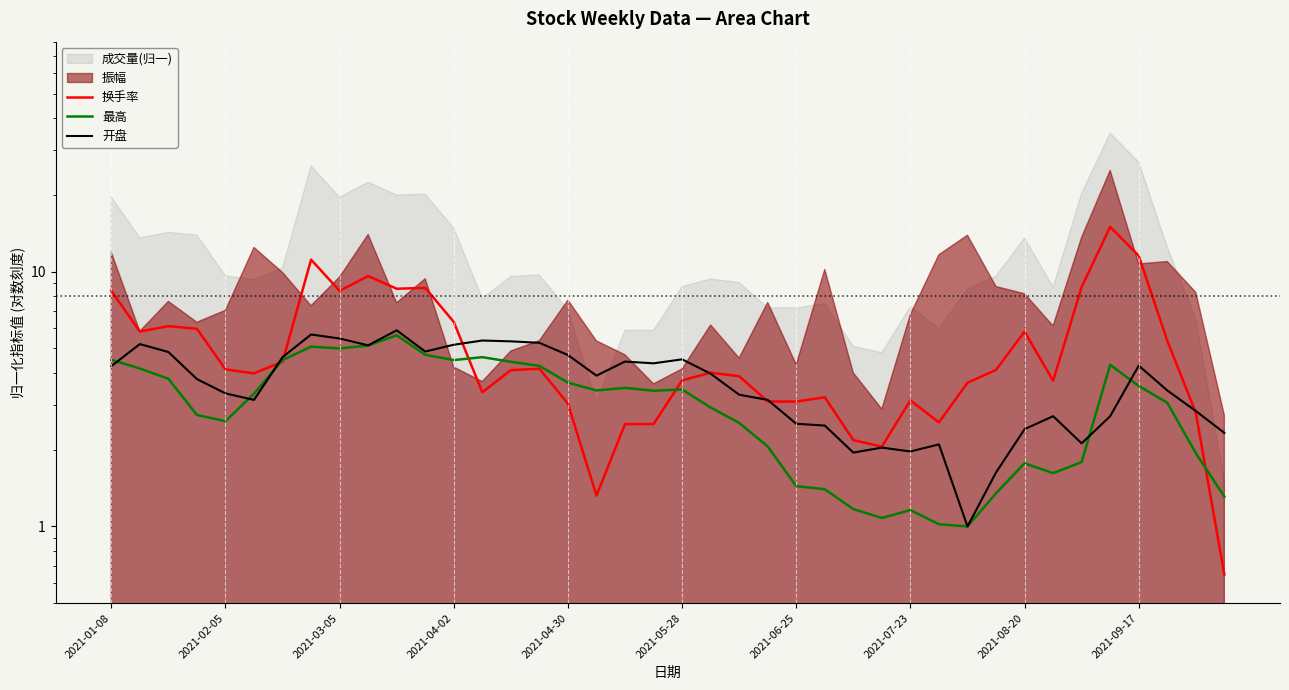

Rank the series at 27 from lowest to highest value.

最高, 开盘, 换手率